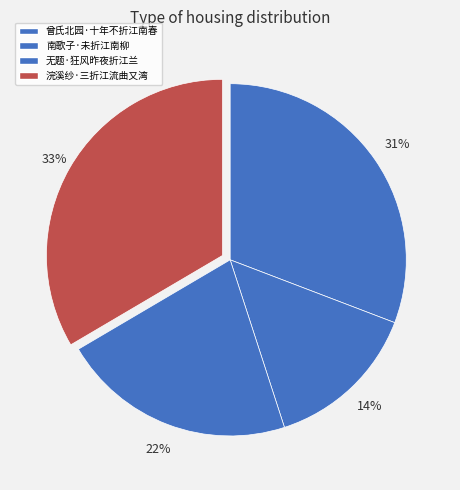

What percentage is the 曾氏北园·十年不折江南春 slice, to the nearest percent?

31%